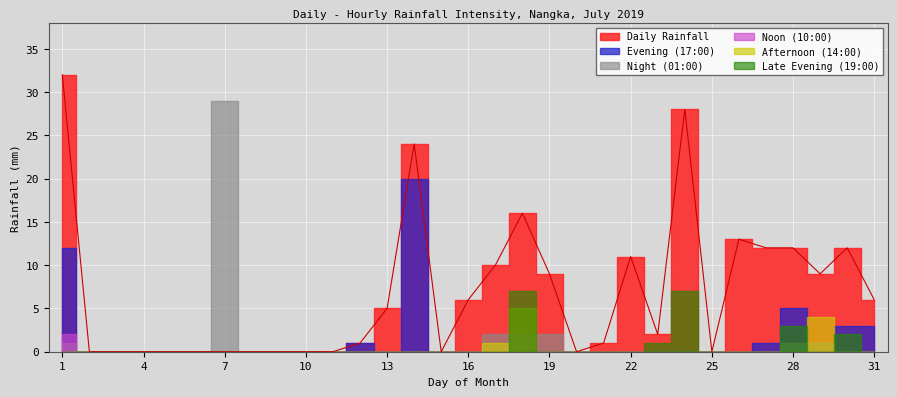

Between 15 and 22, which series saw the biggest shift?

Daily Rainfall